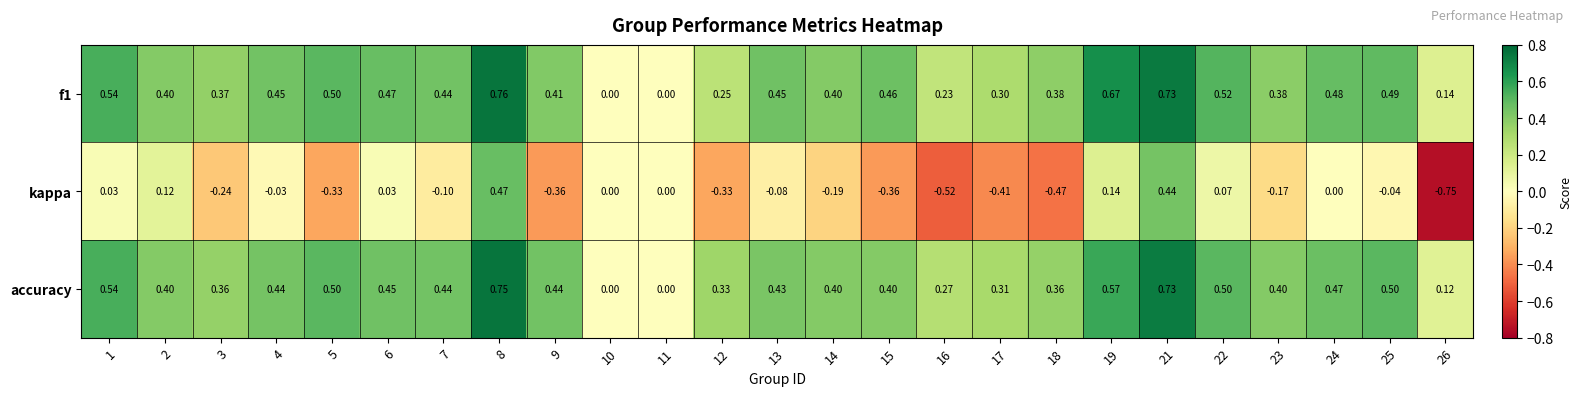

Which series has the widest spread of values?

kappa